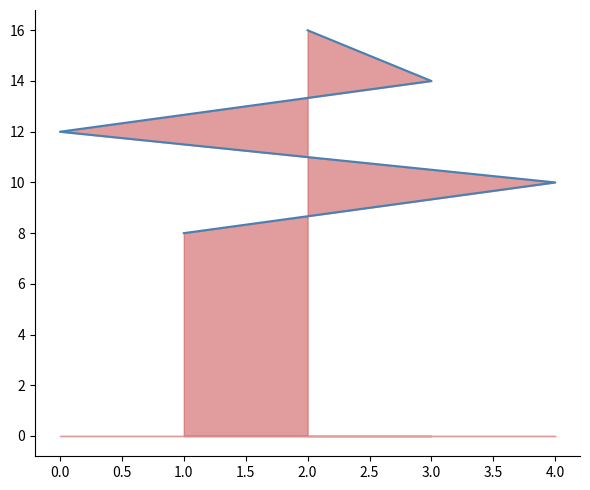

What is the difference between the second highest and second lowest values?

4